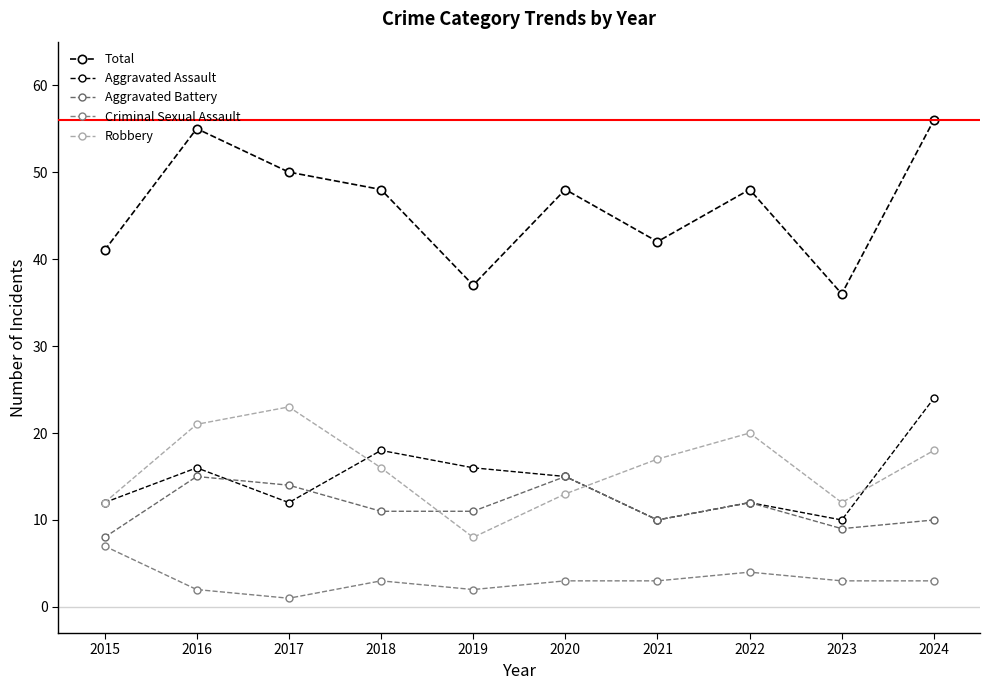

Which series has the largest total across all categories?

Total